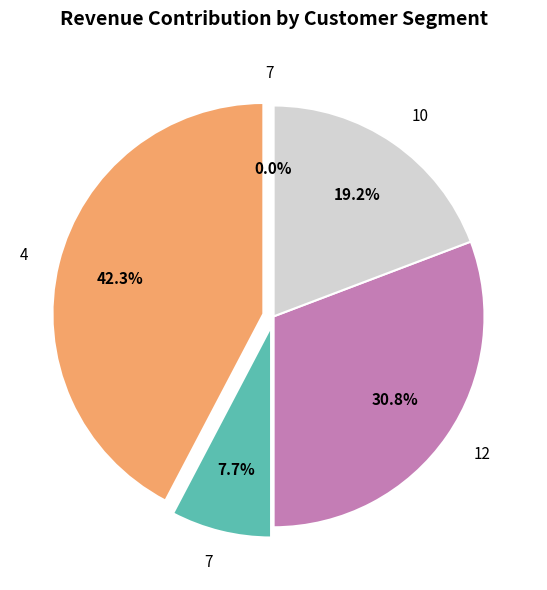

What is the total percentage of 4 and 10?

61.5%